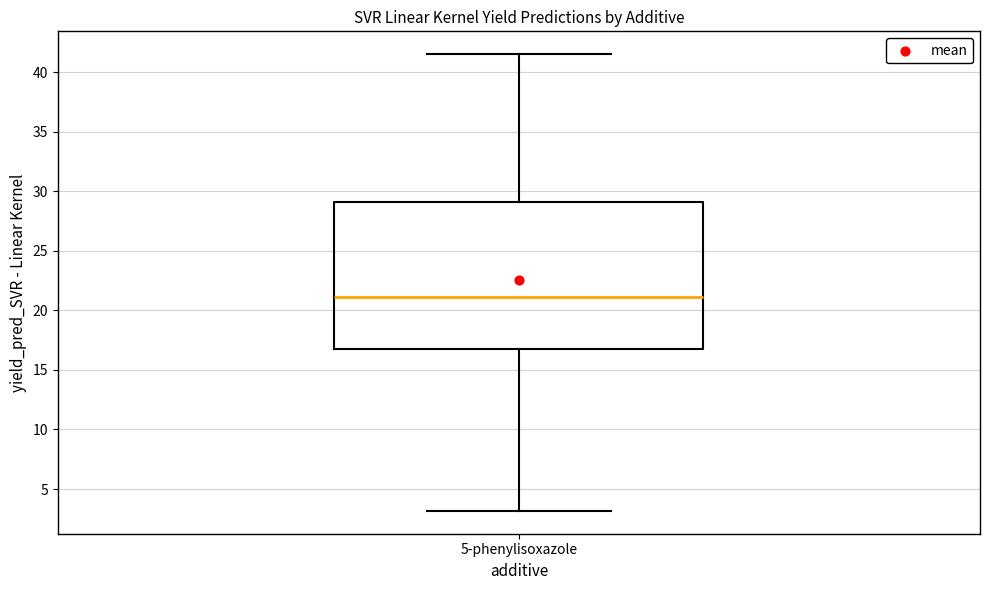

Where does the lower whisker of the box for 5-phenylisoxazole end on the y-axis? The values are not printed on the chart, so give them approximately, as read against the axis.

3.0